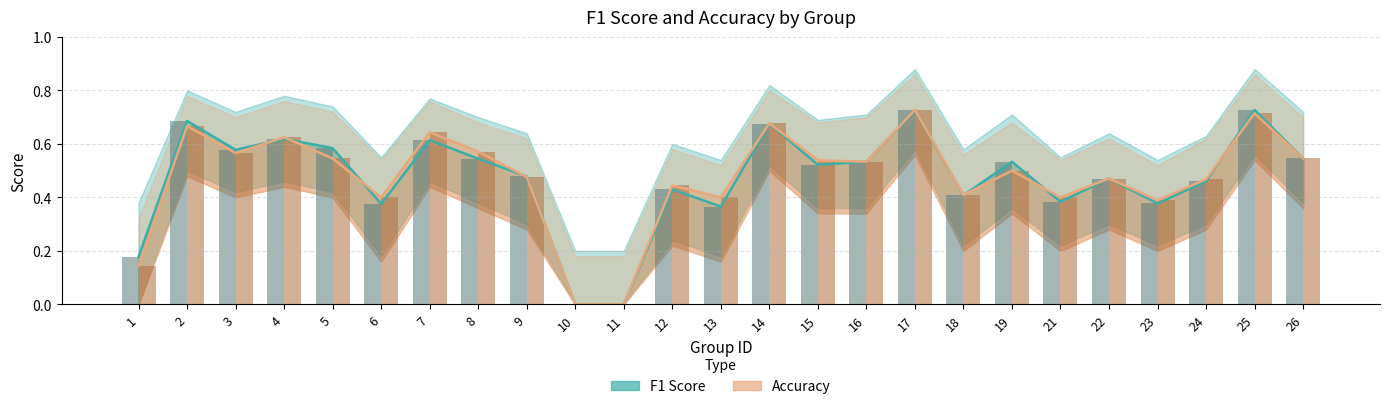

Which label corresponds to the smallest value in the chart?

10